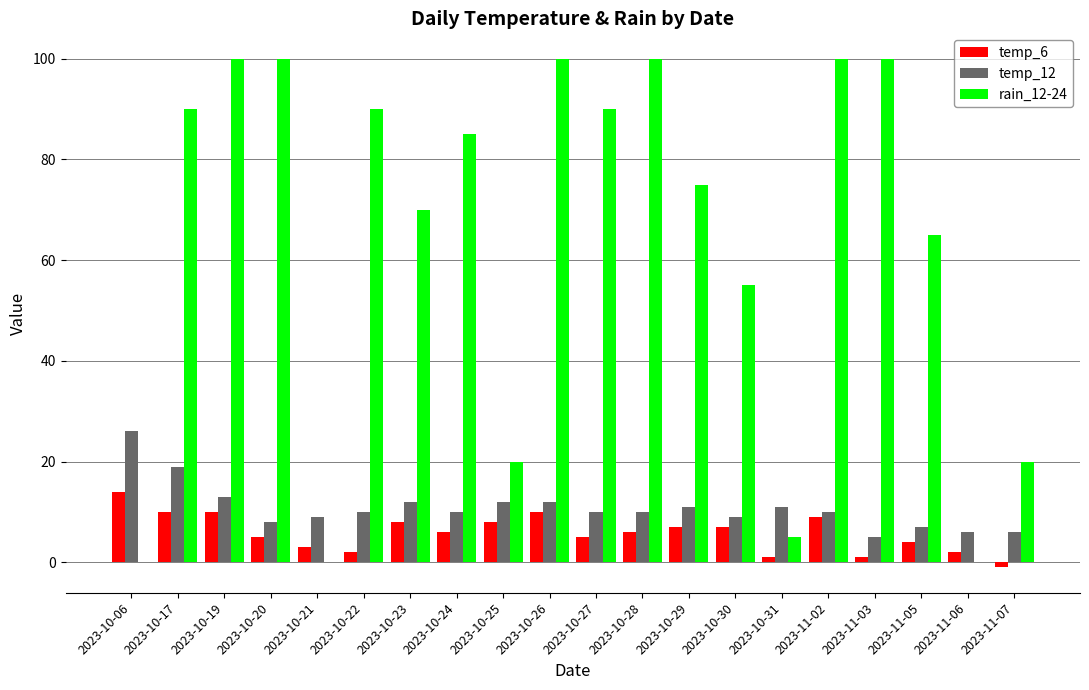

Which series has the largest total across all categories?

rain_12-24